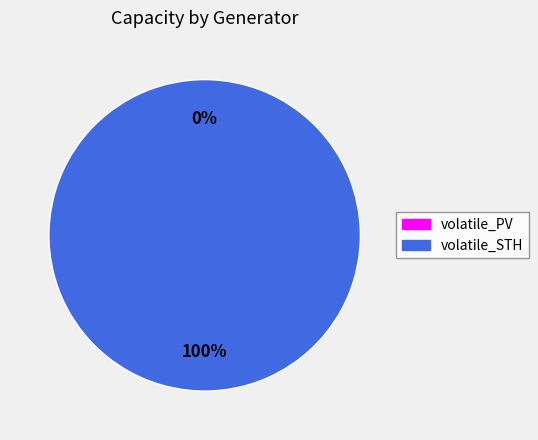

The volatile_STH slice represents 99% of the pie. True or false?

False